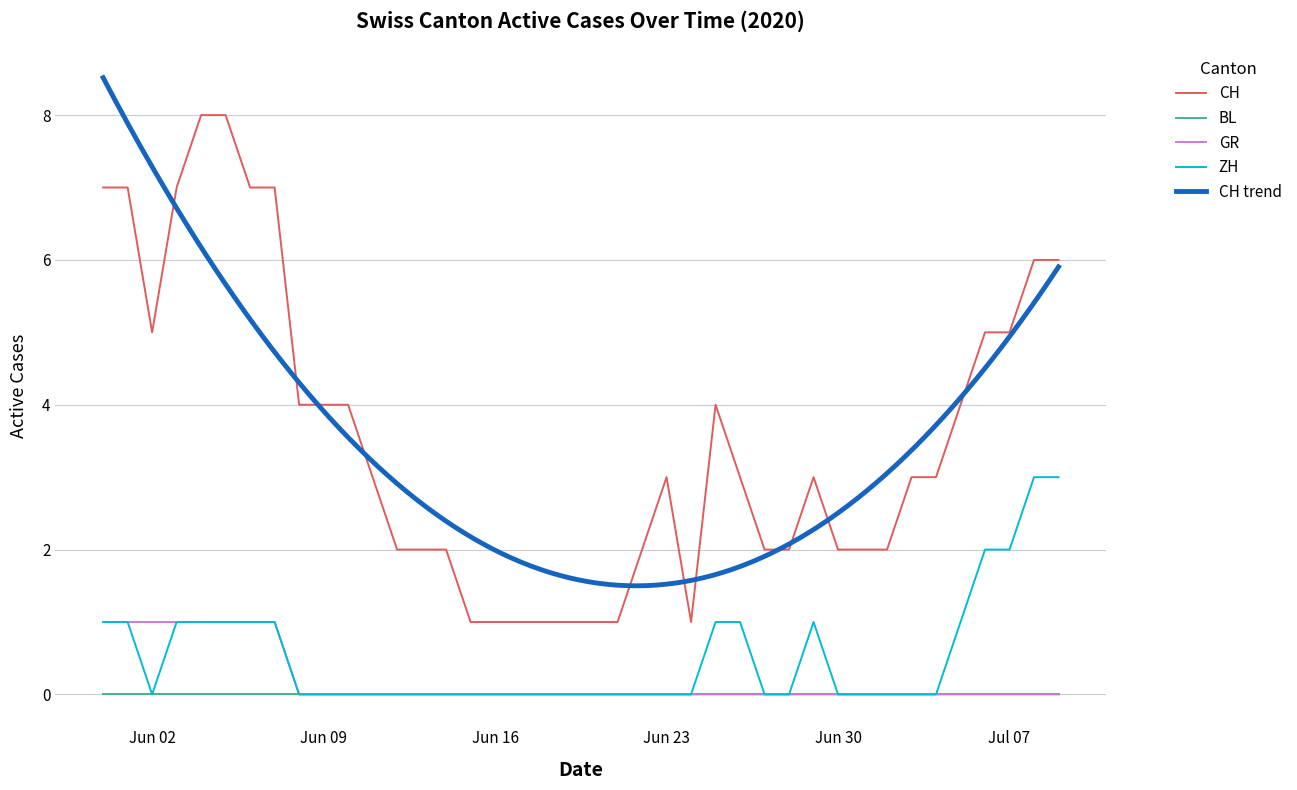

True or false: BL has a value of 0 at Jun 16.

True